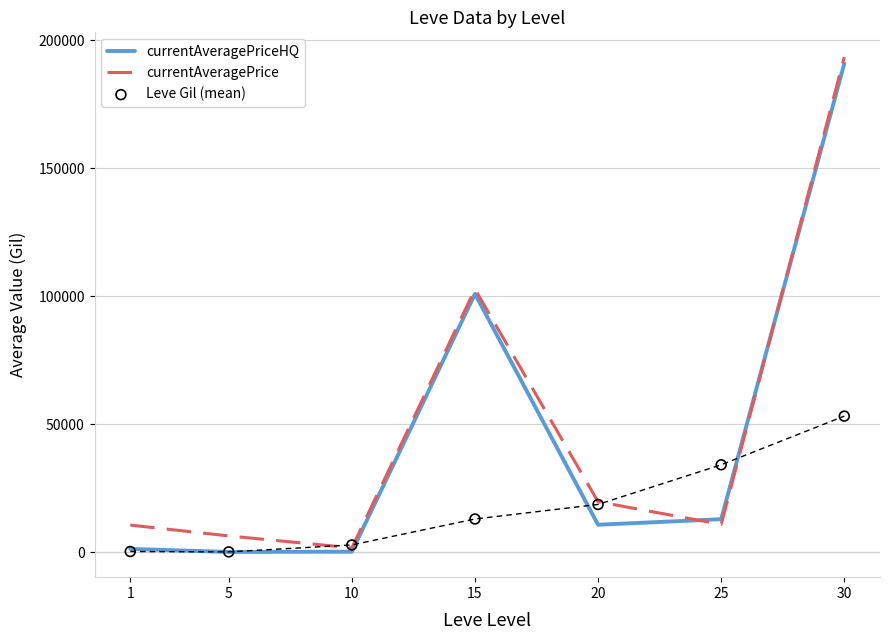

What are all the series names shown in the legend?

currentAveragePriceHQ, currentAveragePrice, Leve Gil (mean)